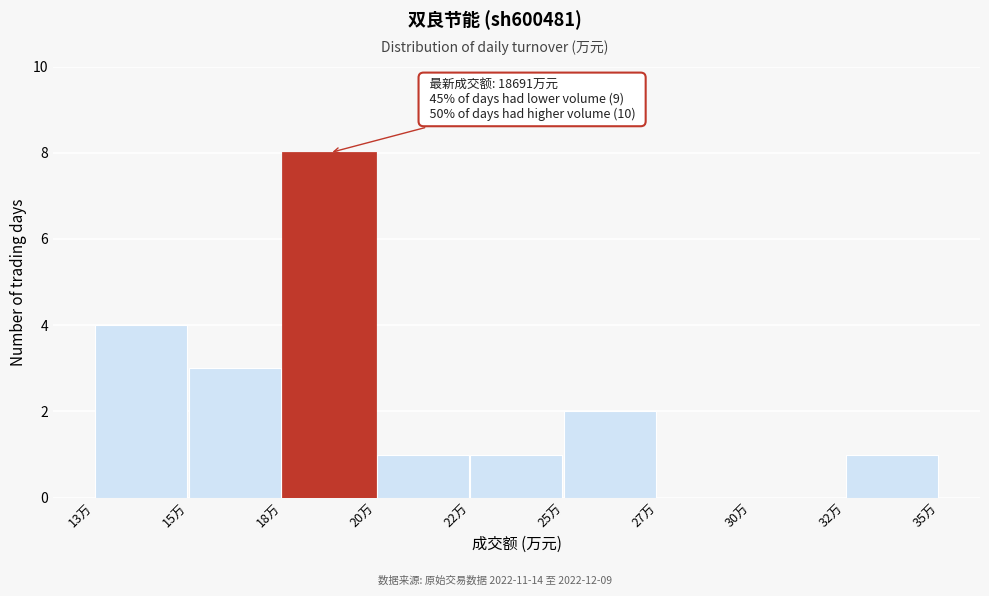

Reading left to right, what are all the values shown in this chart?

13万=4	15万=3	18万=8	20万=1	22万=1	25万=2	27万=0	30万=0	32万=1